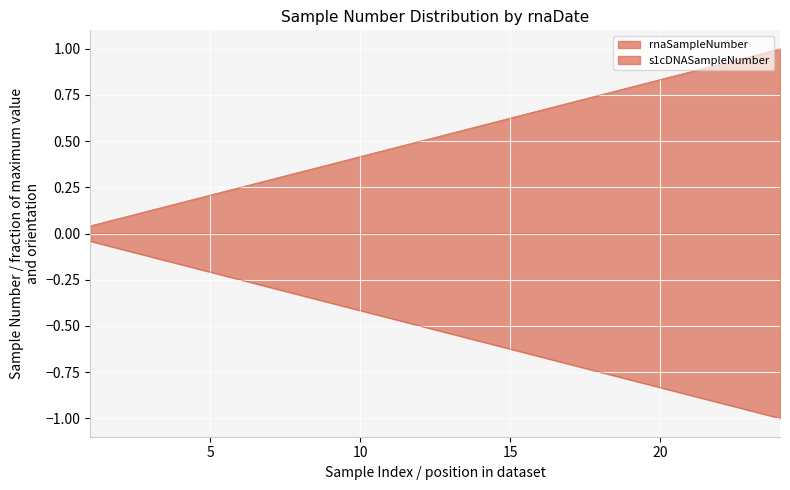

True or false: rnaSampleNumber and s1cDNASampleNumber intersect in this chart.

False